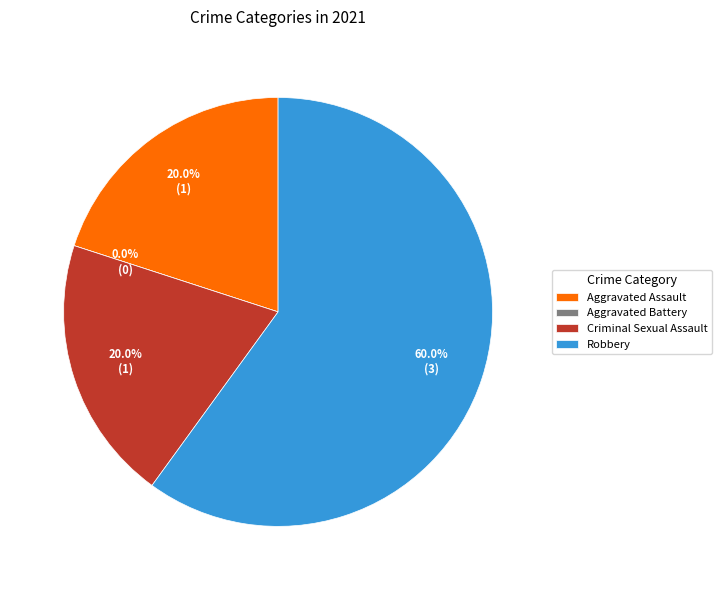

Is it true that Aggravated Battery is 1% of the pie?

False